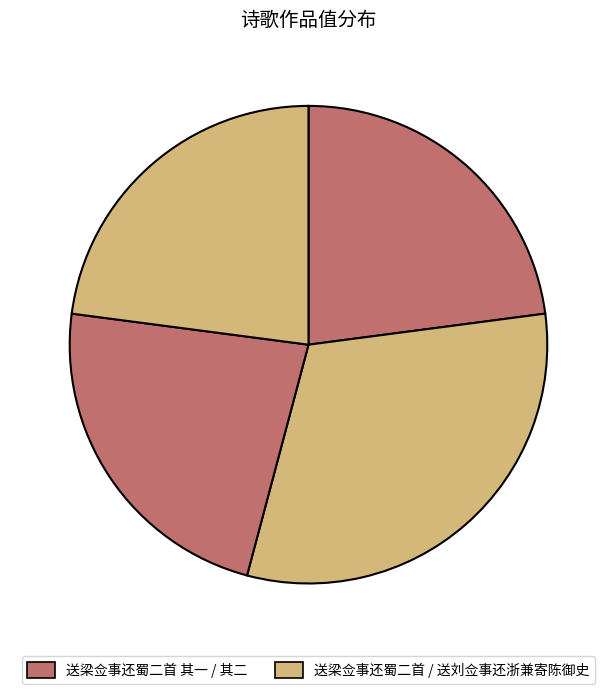

How many segments does this pie chart have?

4